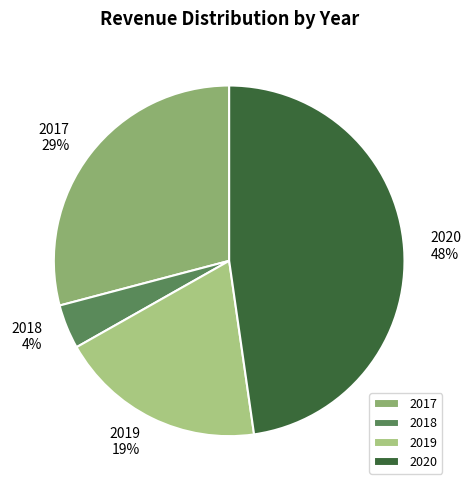

Approximately how many times larger is the value at 2017 compared to 2019?

1.5